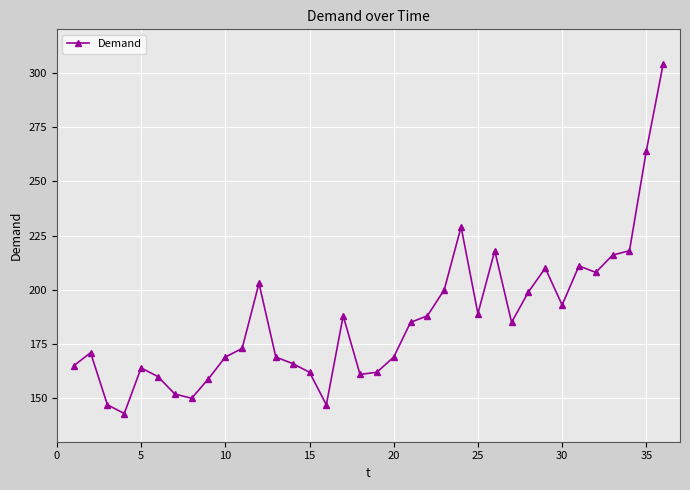

What is the maximum value shown in the chart?

304